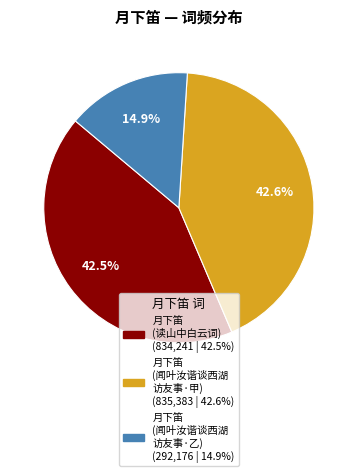

Does any single category account for the majority?

No